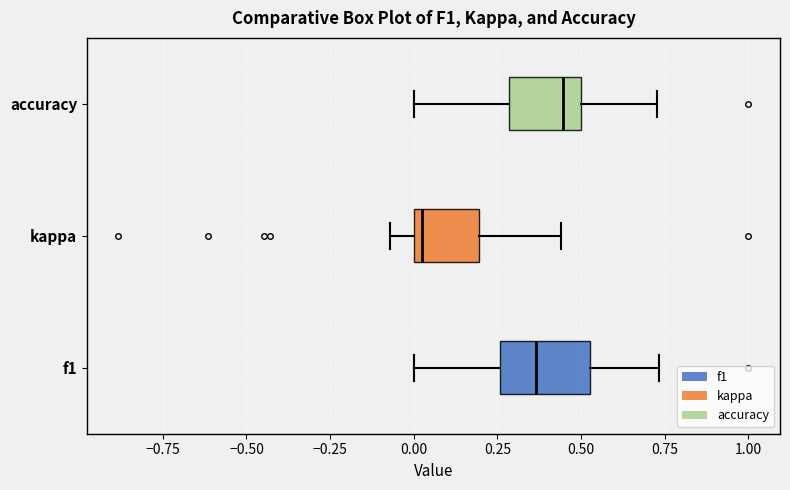

Where does the left whisker of the box for accuracy end on the x-axis? The values are not printed on the chart, so give them approximately, as read against the axis.

0.00